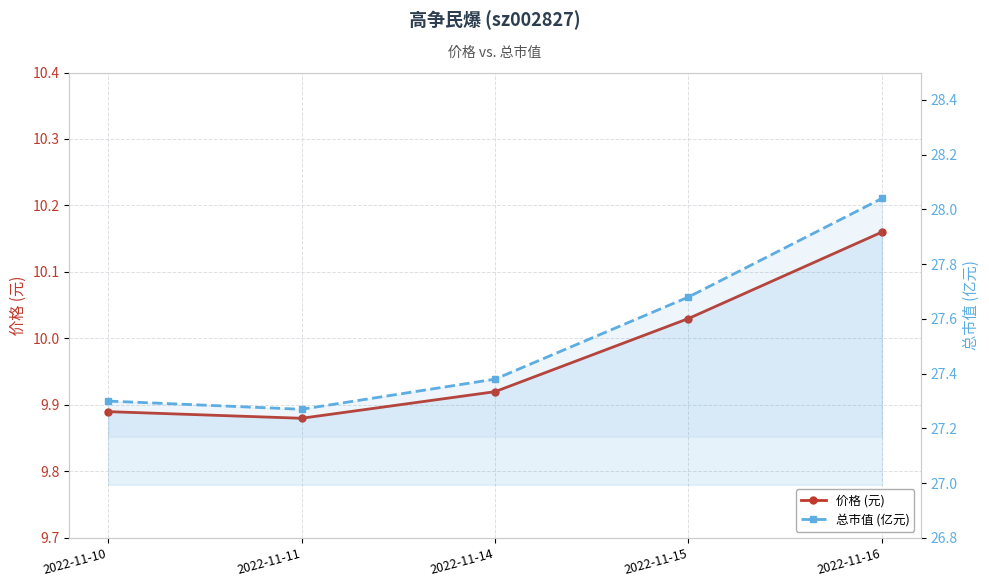

Is it true that 总市值 (亿元) equals 35.7 at 2022-11-10?

False